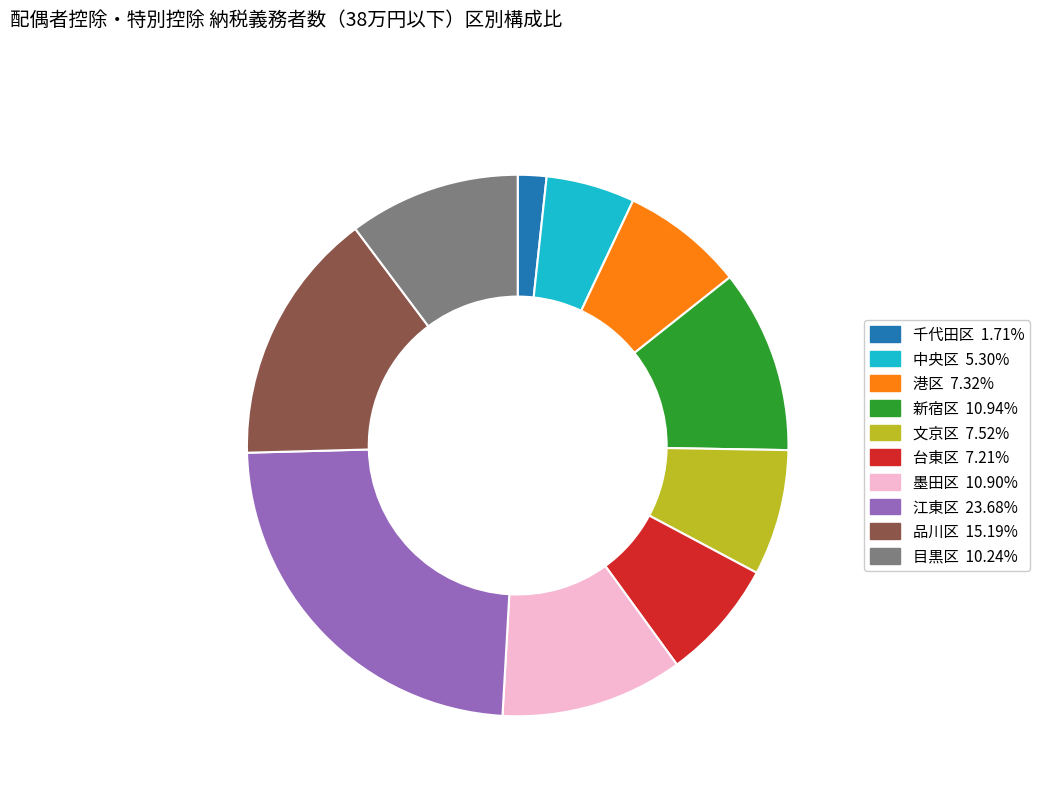

Between 千代田区 and 品川区, which is larger?

品川区